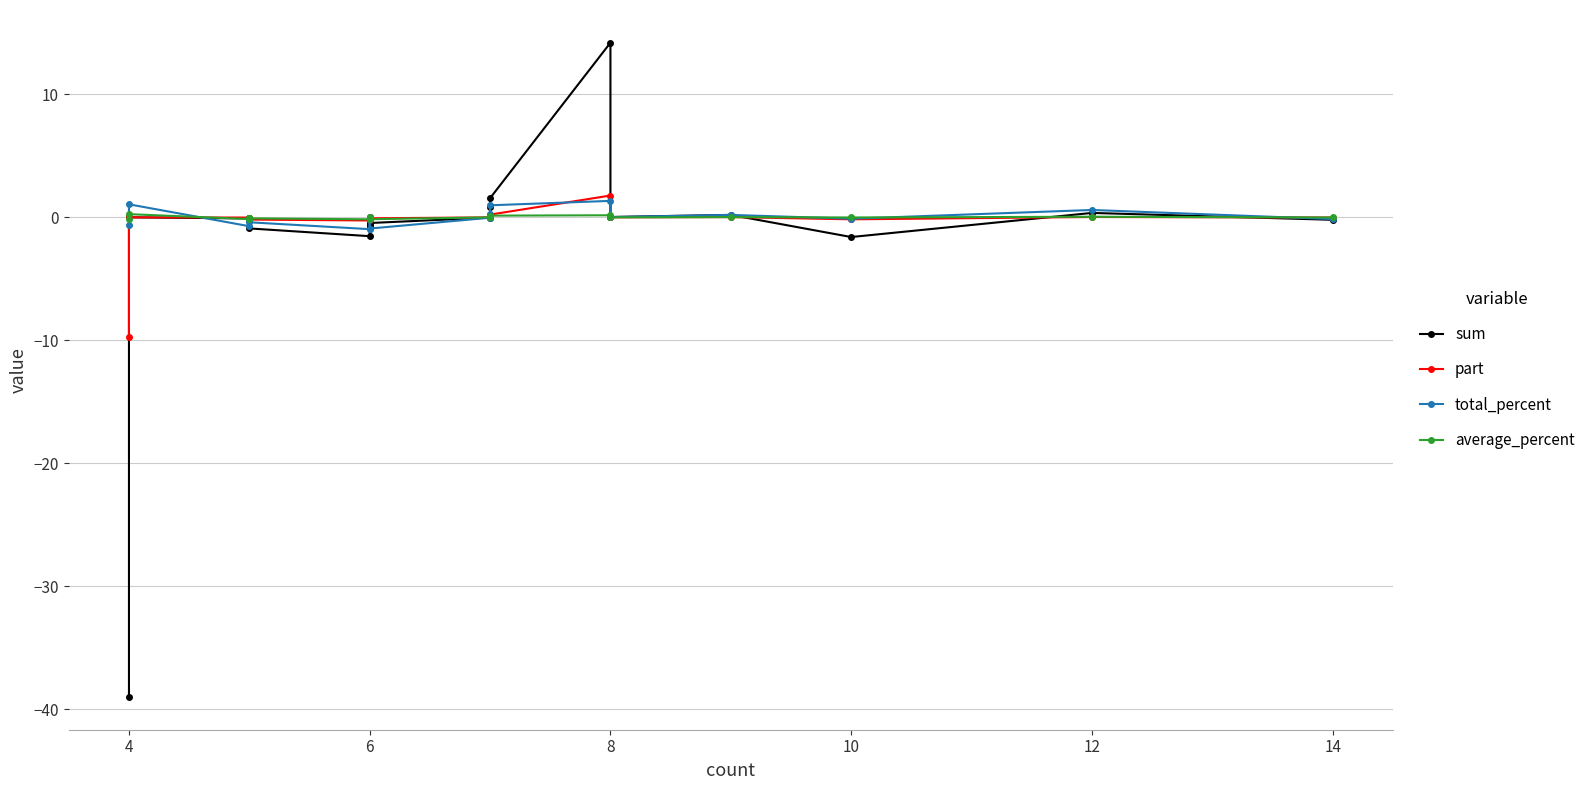

Reading left to right, extract all data points from this chart.

sum: -0.2	0.4	-1.6	0.2	0.0	14.2	1.6	0.9	0.0	-0.0	-0.5	-0.8	-0.0	-0.7	-1.5	-0.9	-0.1	-0.1	0.0	-39.0
part: -0.0	0.0	-0.2	0.0	0.0	1.8	0.2	0.1	0.0	-0.0	-0.1	-0.1	-0.0	-0.1	-0.3	-0.2	-0.0	-0.0	0.0	-9.8
total_percent: -0.1	0.6	-0.1	0.2	0.0	1.3	1.0	0.3	0.1	-0.0	-0.9	-0.1	-0.0	-0.1	-1.0	-0.4	-0.2	-0.7	1.1	-0.6
average_percent: -0.0	0.1	-0.0	0.0	0.0	0.2	0.1	0.0	0.0	0.0	-0.1	-0.0	0.0	-0.0	-0.2	-0.1	-0.1	-0.1	0.3	-0.1